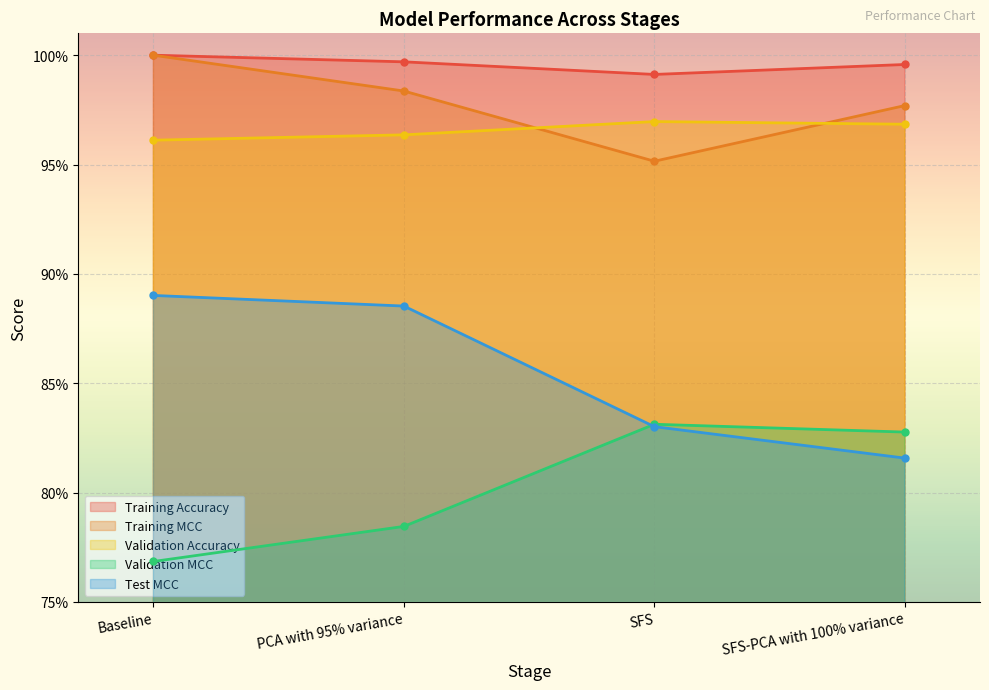

How many interior local peaks does the Validation Accuracy series have?

1